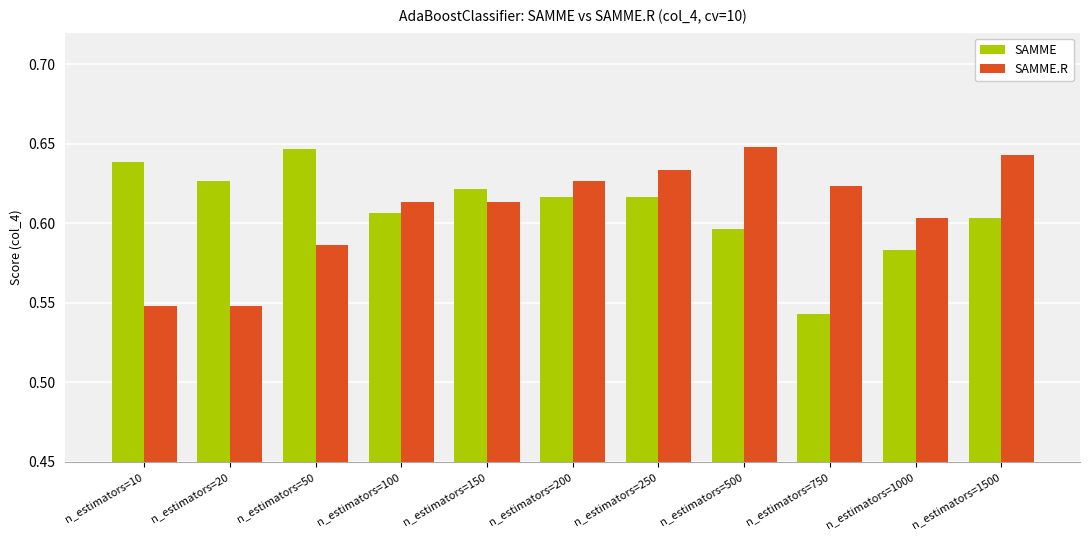

How many SAMME.R values are between 0 and 1?

11